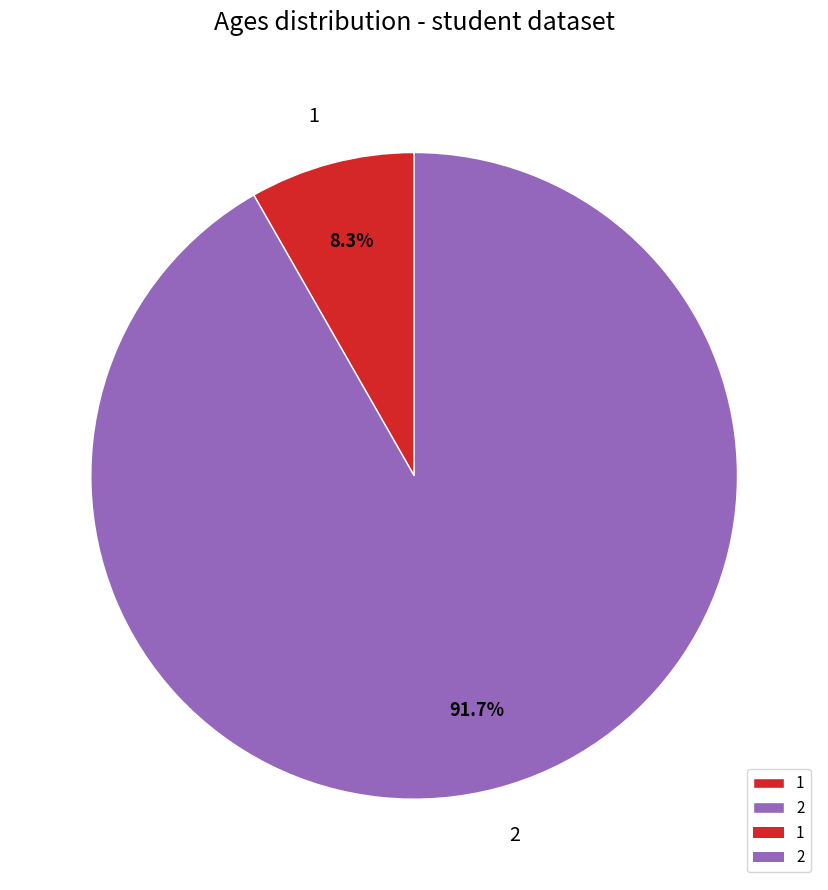

What is the largest slice in the pie chart?

2